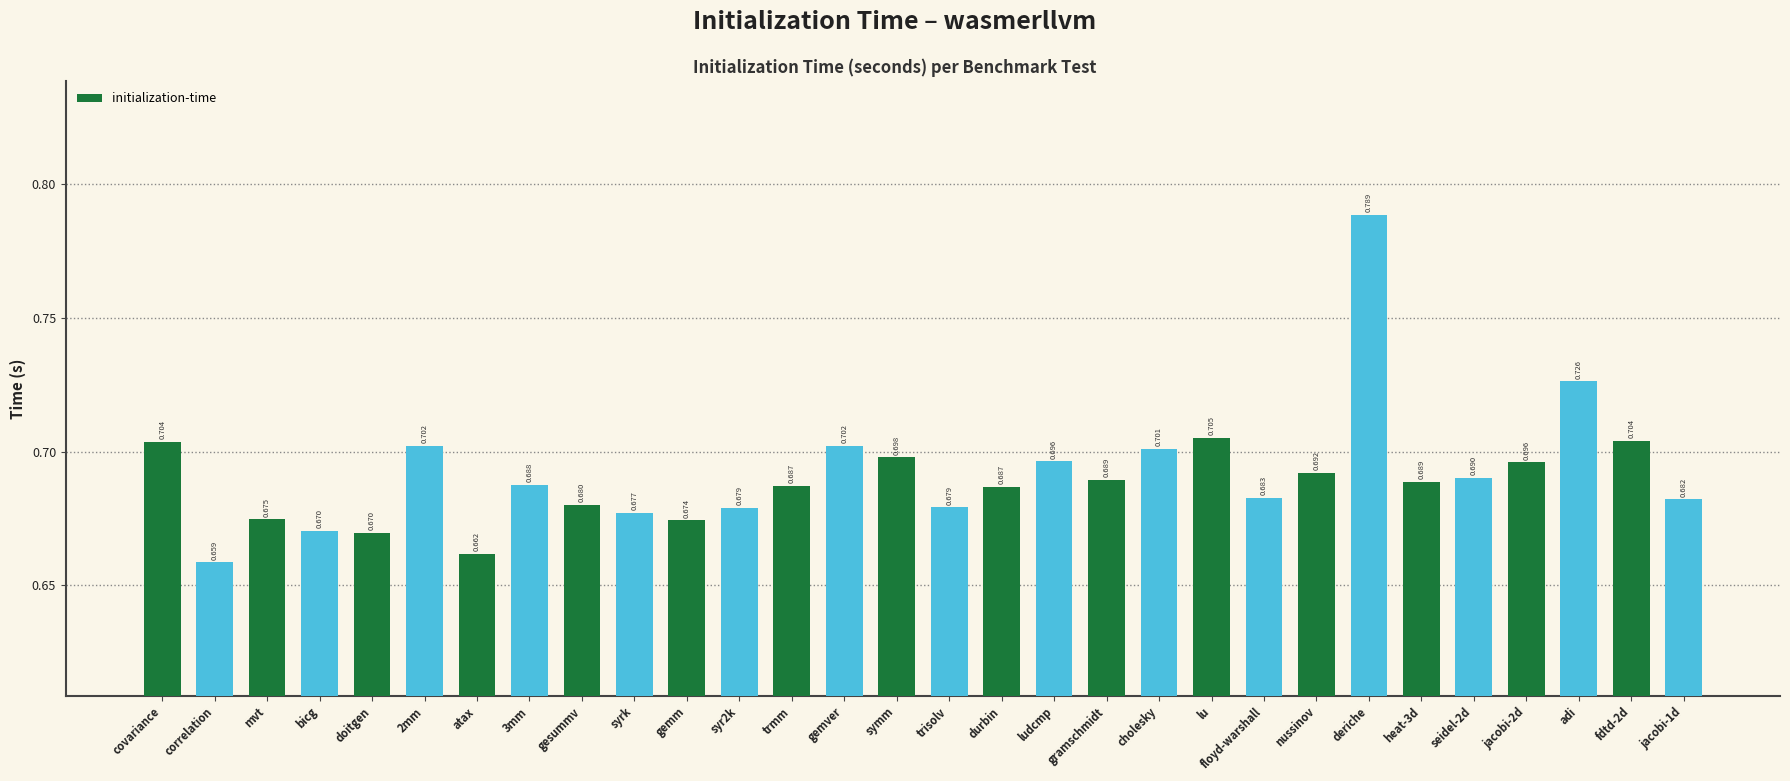

What is the label of the 13th bar from the right?

ludcmp